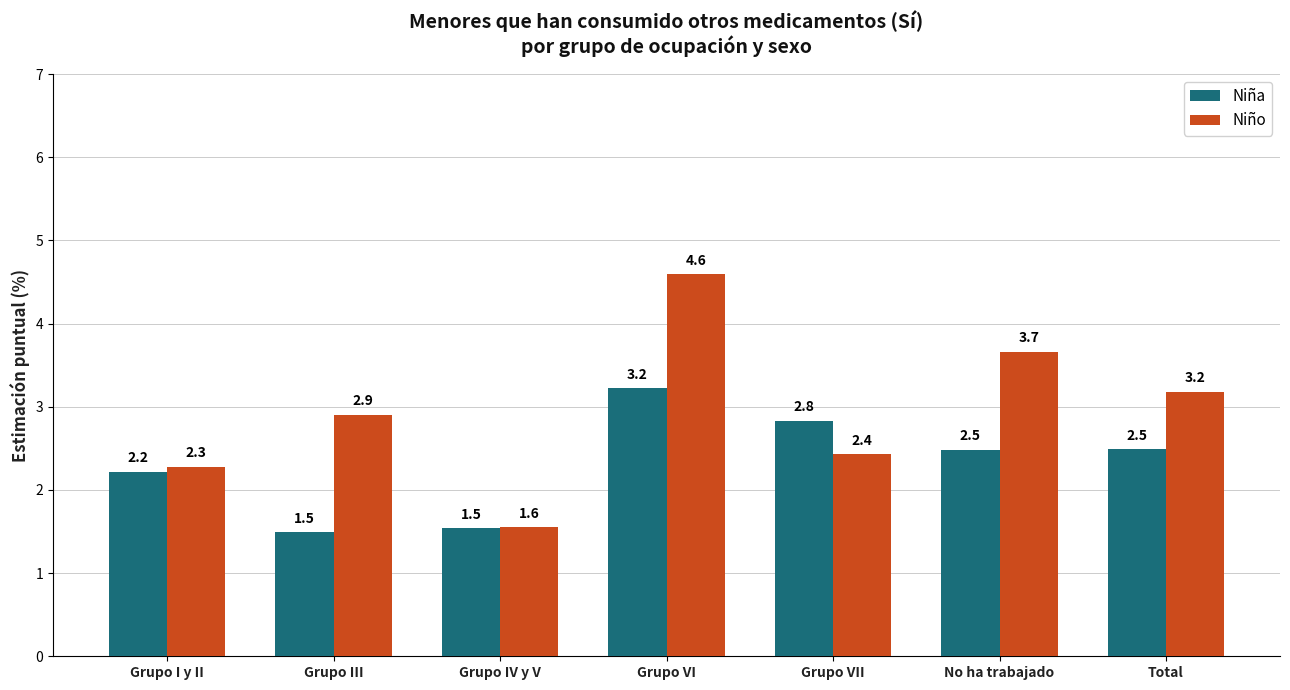

What is the highest value of the Niño series?

4.6